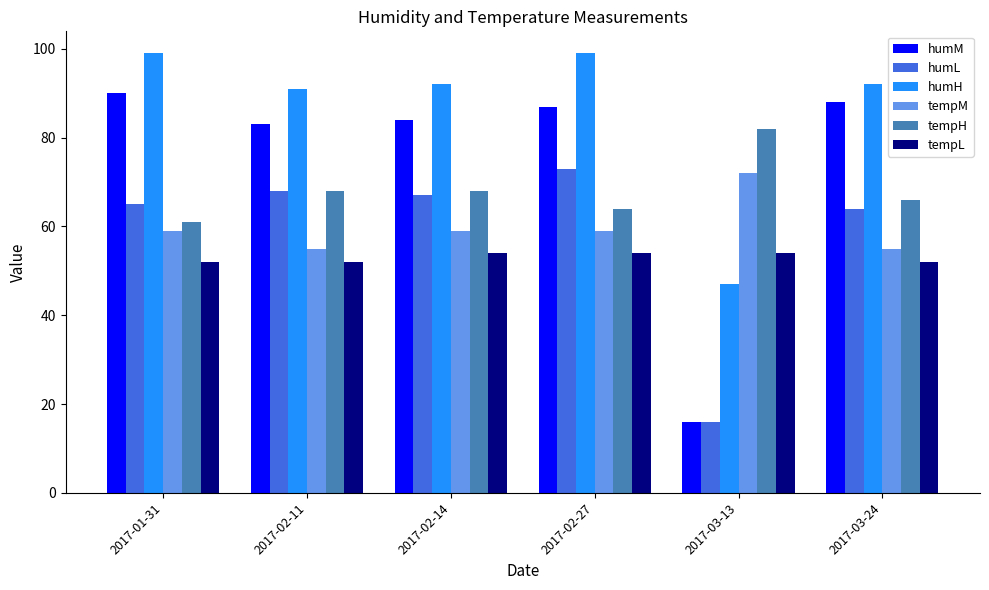

How many data points in tempH are less than 68?

3